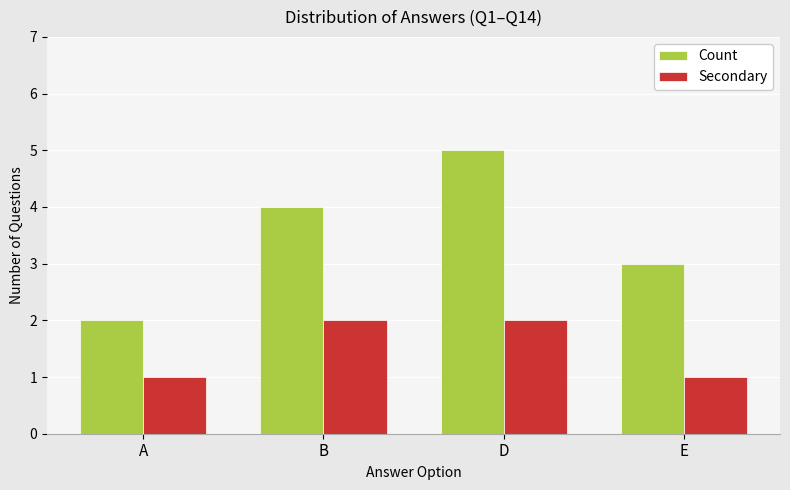

What is the highest value of the Secondary series?

2